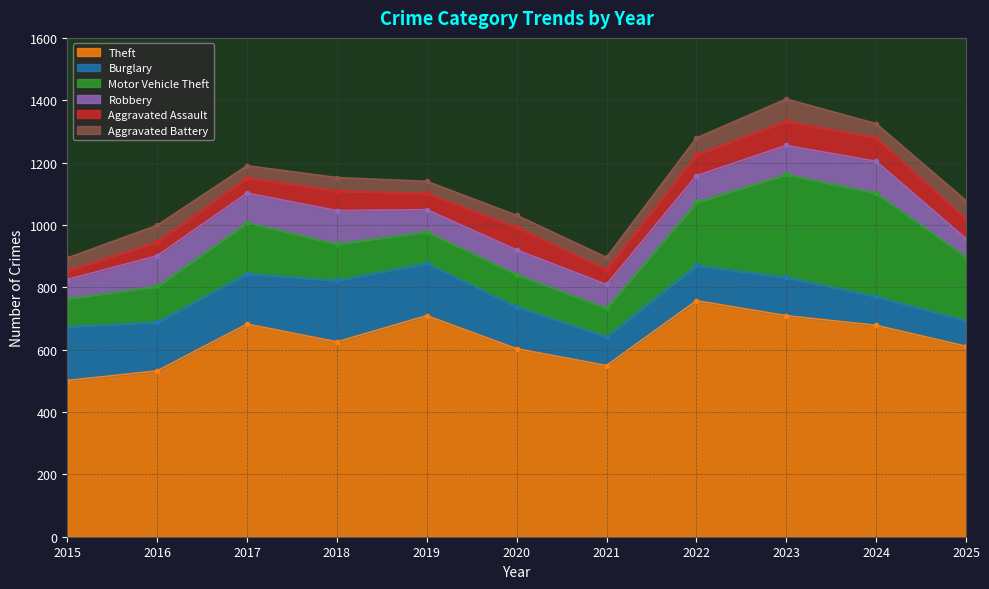

The Burglary series shows 90 at 2017. True or false?

False